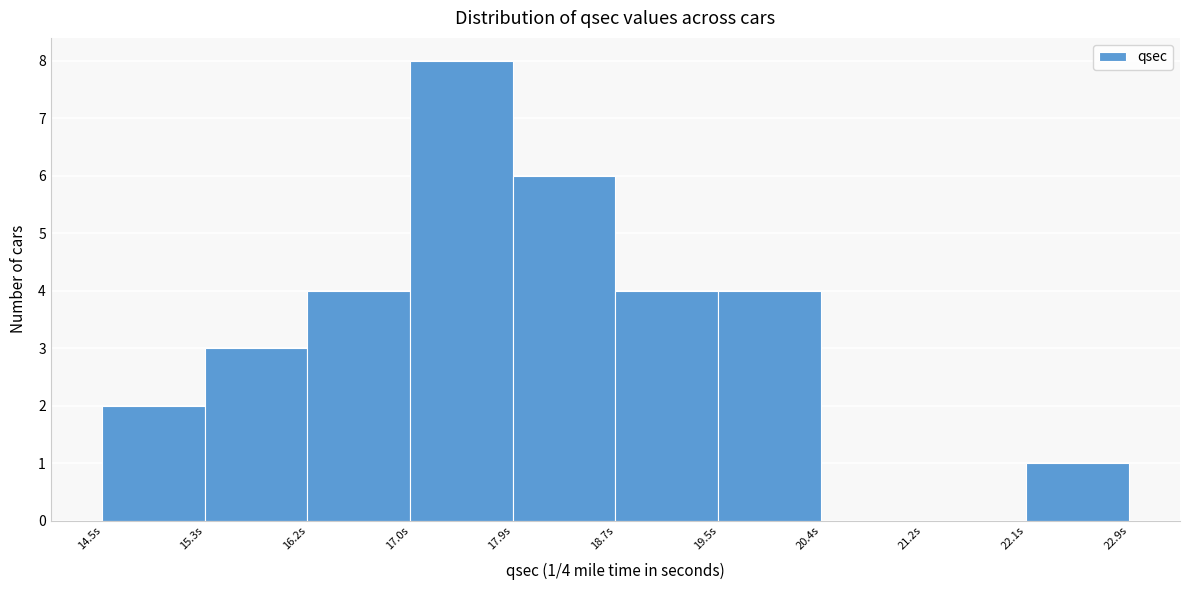

Which range on the x-axis has the tallest bar?

17.02 to 17.86